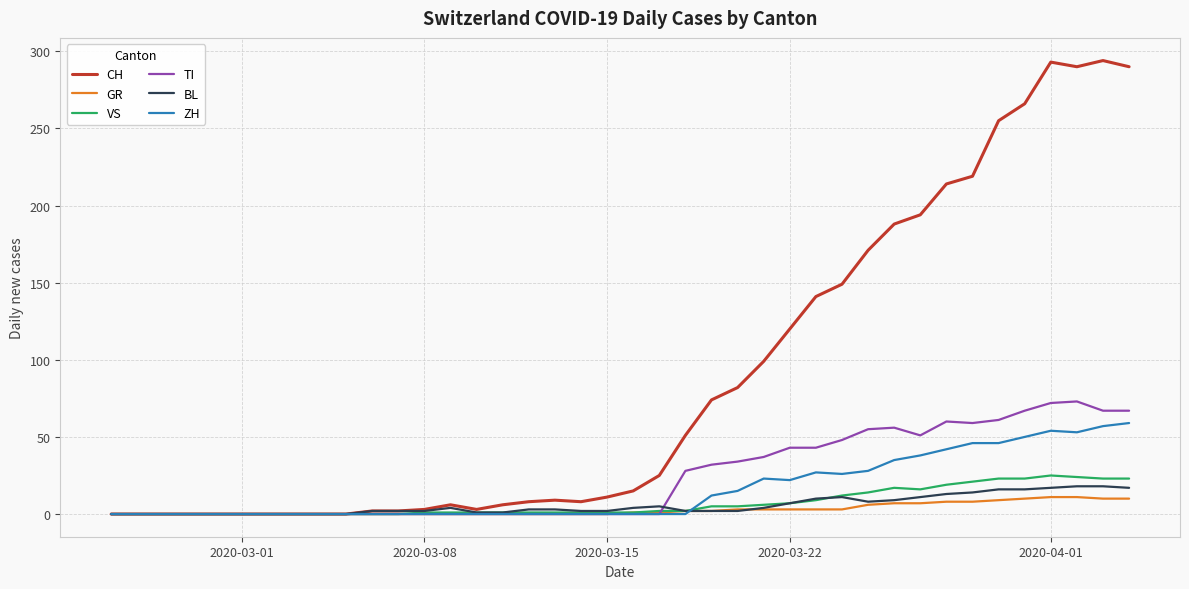

Is this an area chart (filled region under the line)?

No